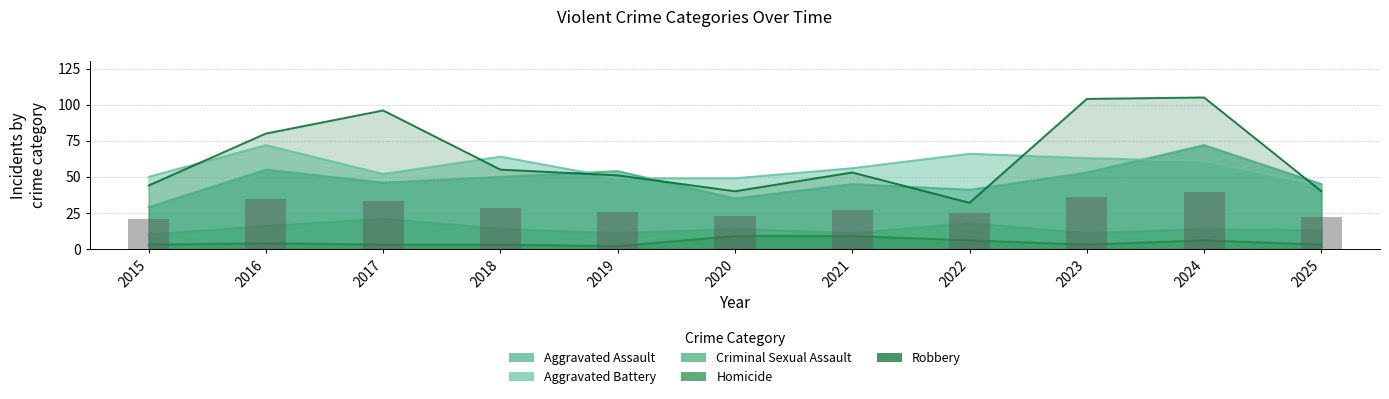

Rank the series at 2015 from highest to lowest value.

Aggravated Battery, Robbery, Aggravated Assault, Criminal Sexual Assault, Homicide